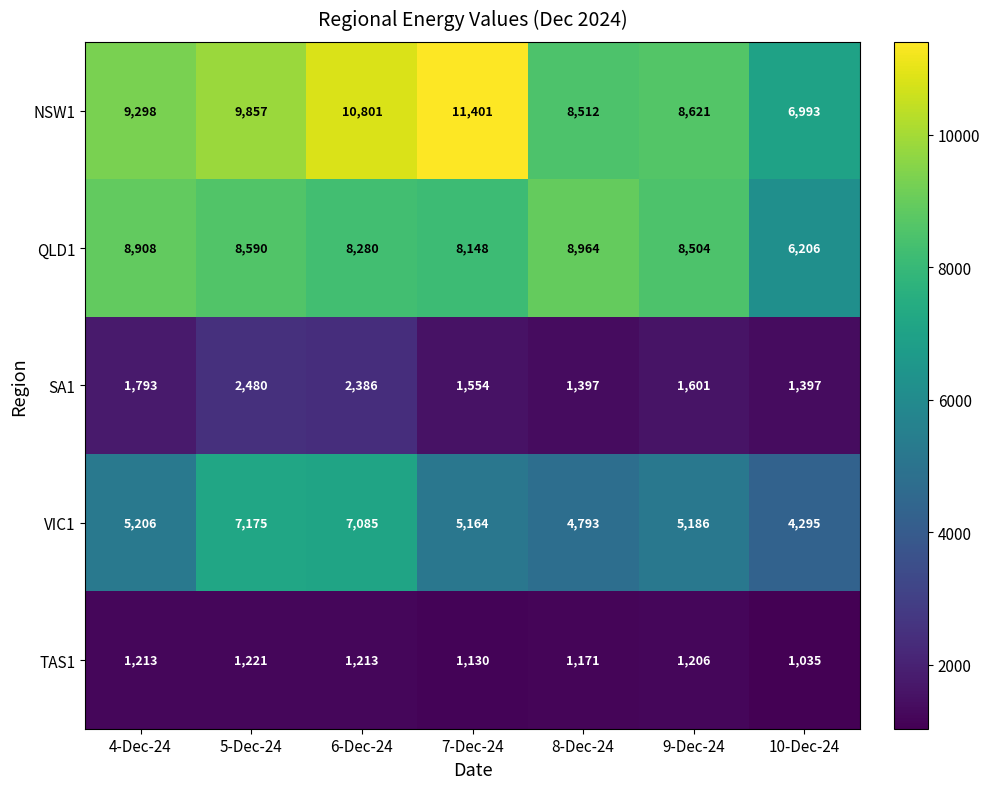

How many distinct data groups are displayed?

5